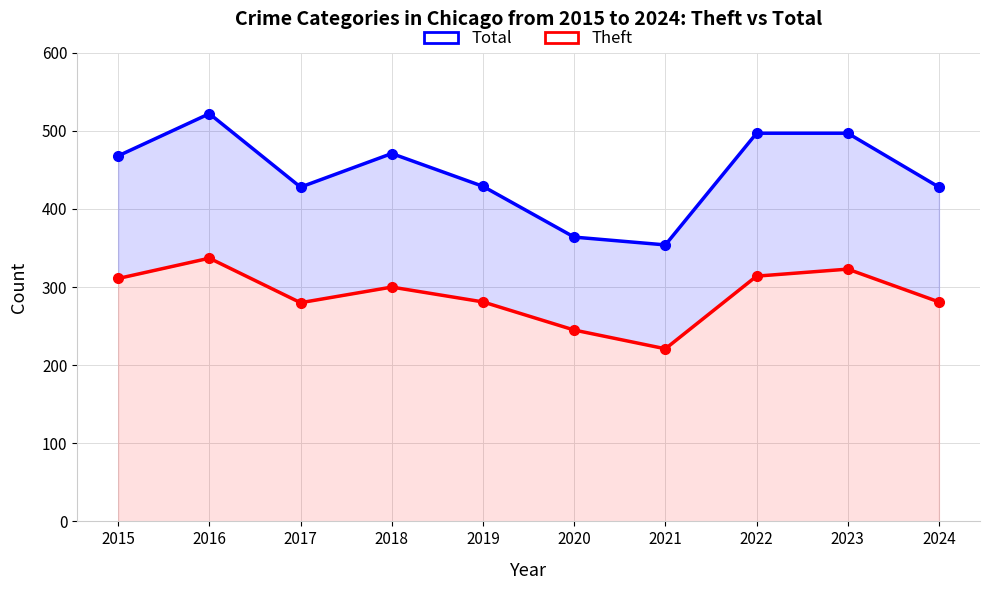

Rank the series by their average value, from highest to lowest.

Total, Theft